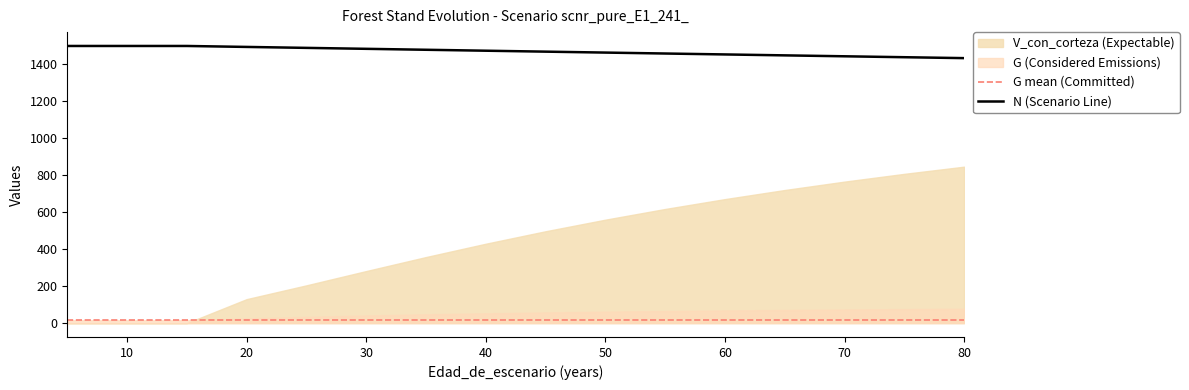

Is the value of V_con_corteza at 30 greater than the value of N at 40?

No